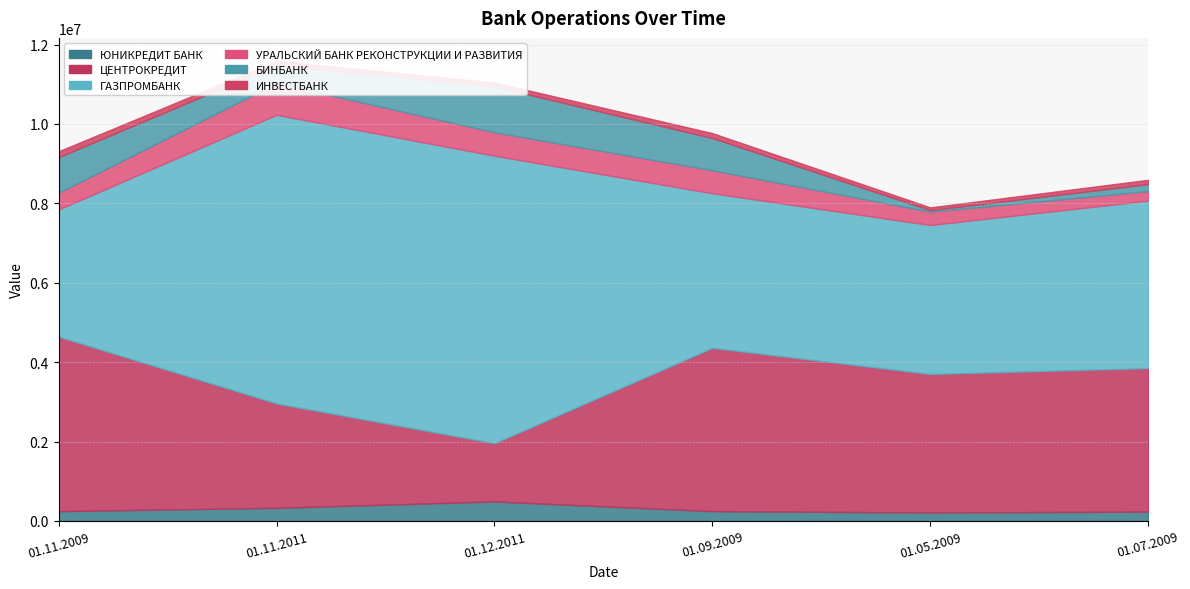

True or false: ЮНИКРЕДИТ БАНК has more than 1 points higher than both neighbors.

False